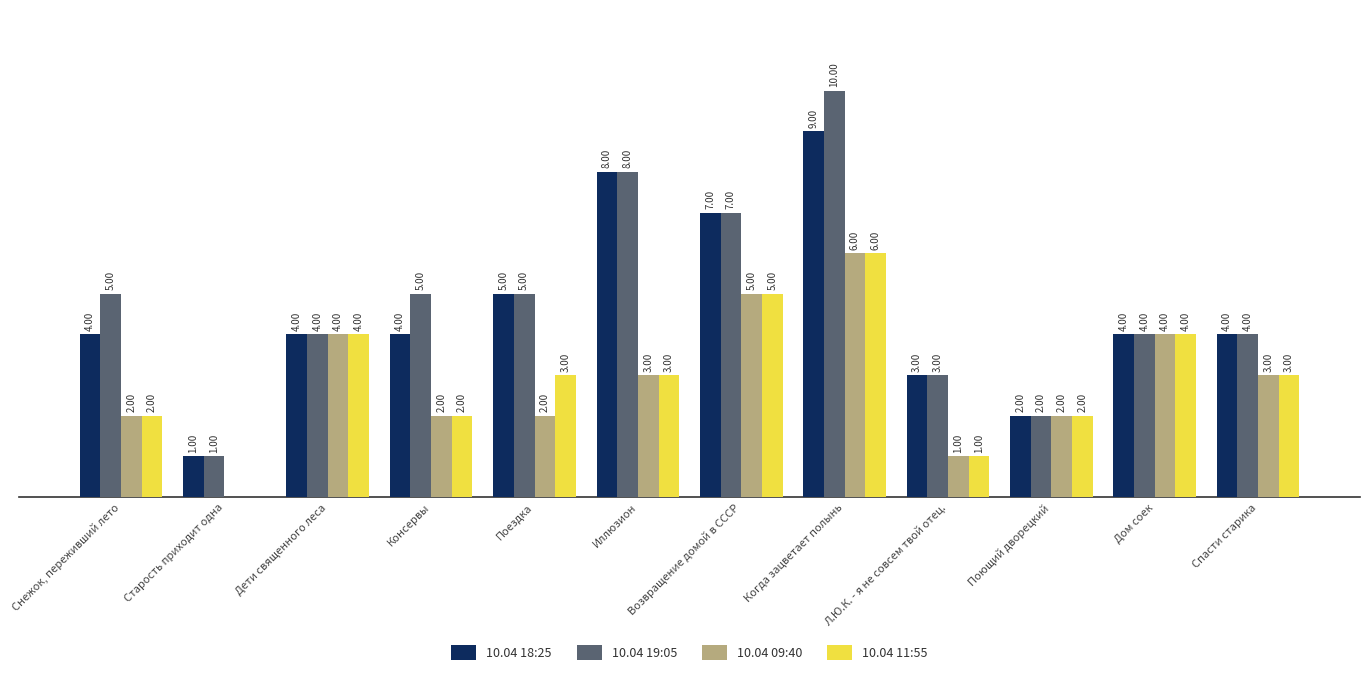

Is the value of 10.04 11:55 at Дом соек greater than the value of 10.04 18:25 at Поющий дворецкий?

Yes